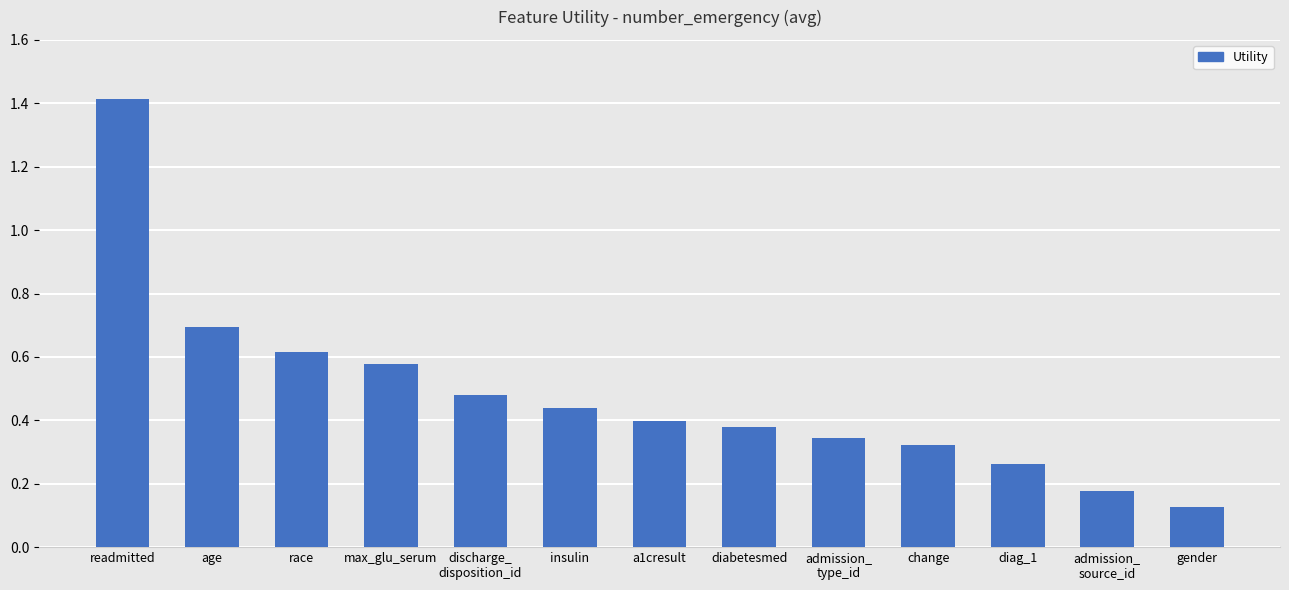

What position from the right is age?

12